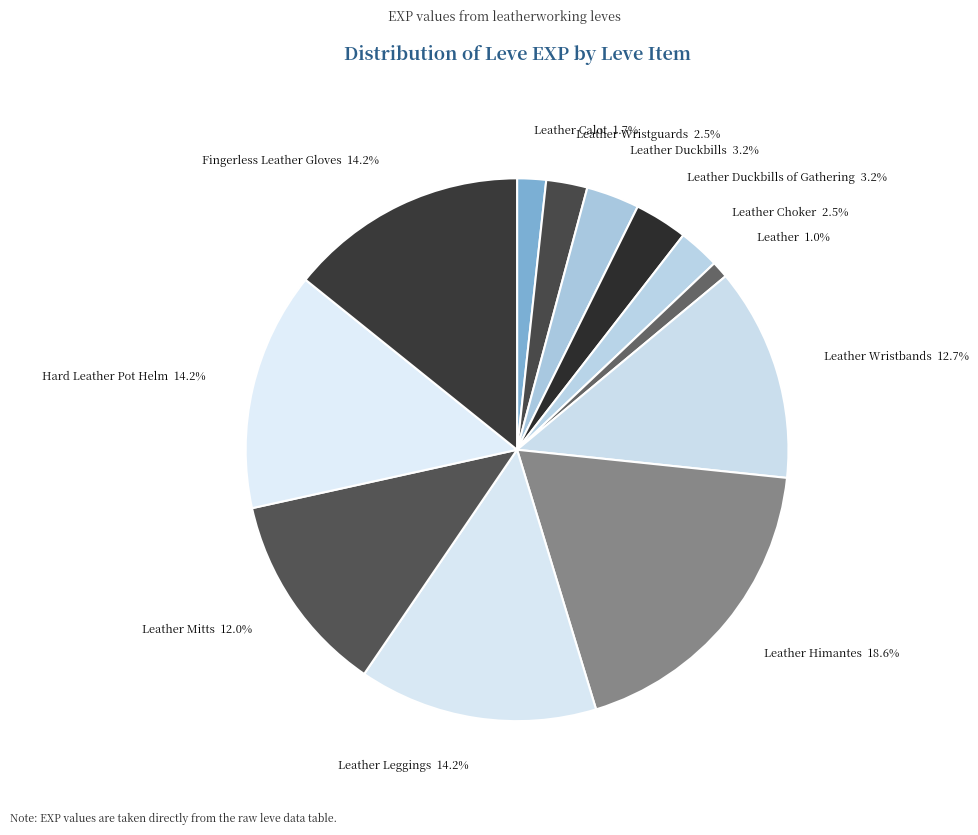

Between Hard Leather Pot Helm 14.2% and Leather Duckbills of Gathering 3.2%, which is larger?

Hard Leather Pot Helm 14.2%